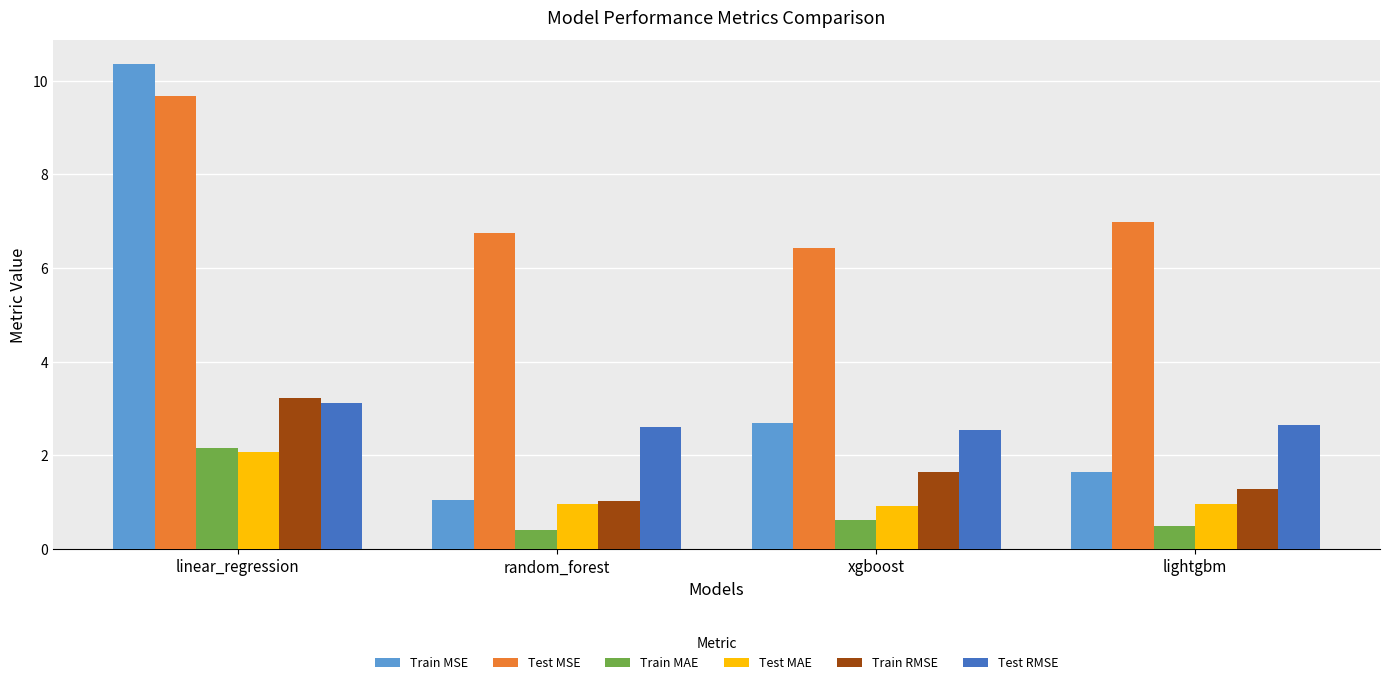

What is the difference between the maximum and second lowest values in the Train MAE series?

1.7